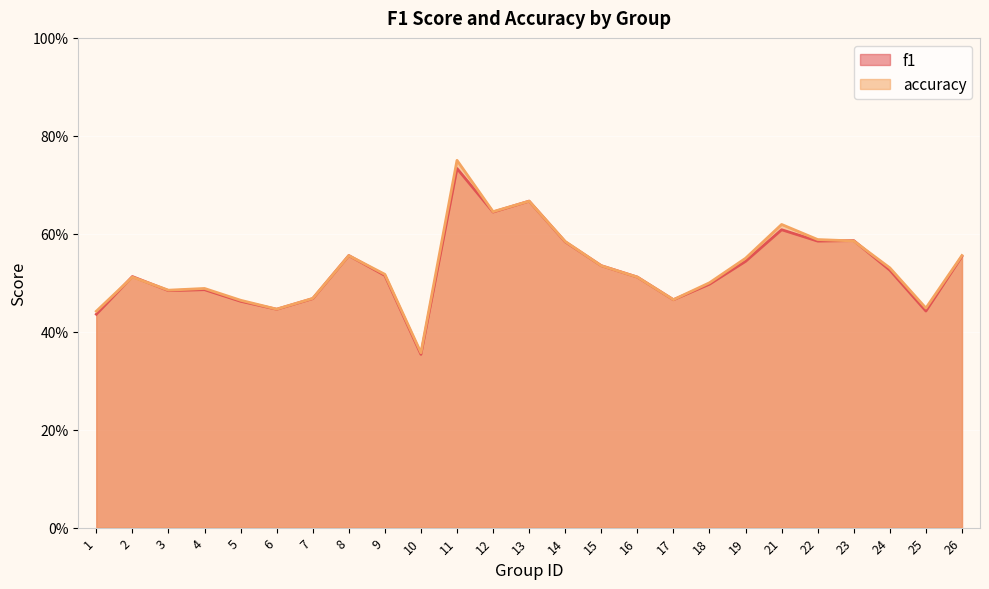

Where is the first local maximum for accuracy?

2